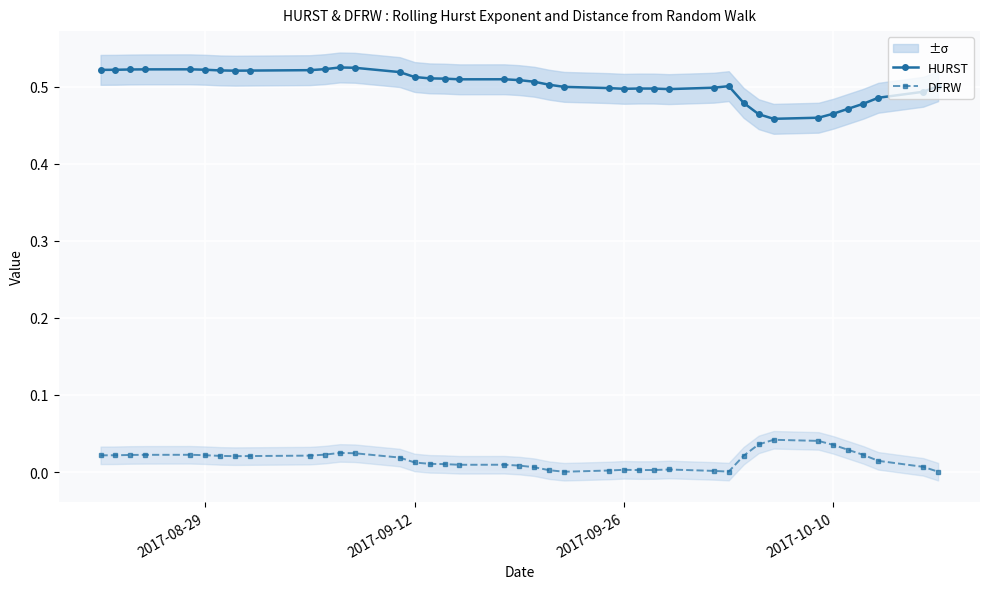

True or false: HURST and DFRW cross at least once.

False